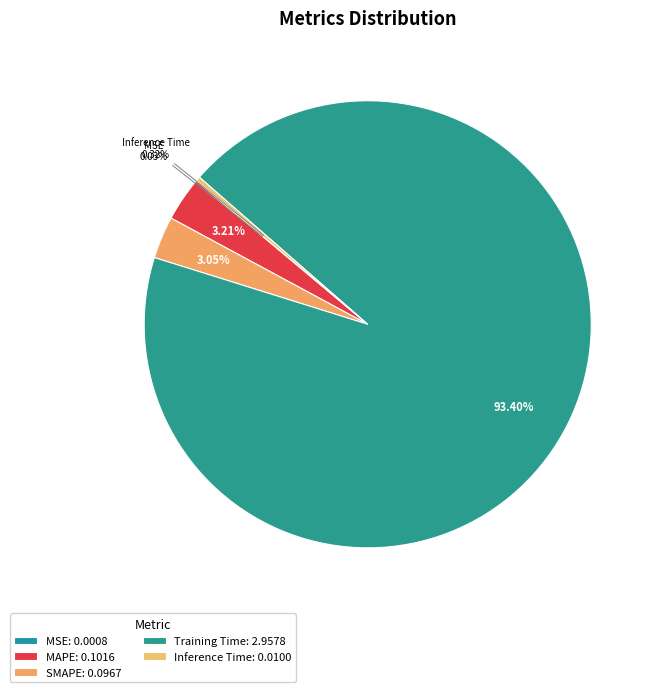

Which category has the smallest portion of the pie?

MSE